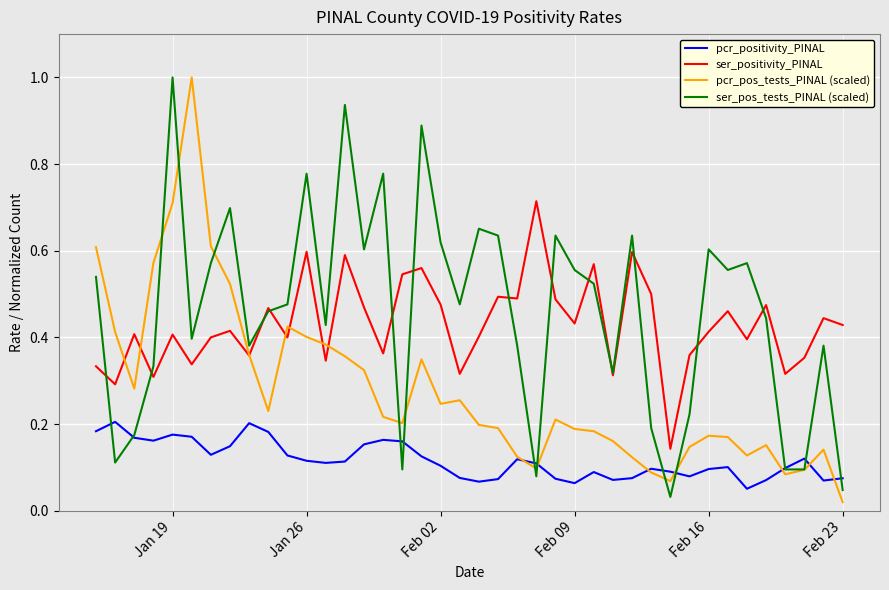

How many lines are shown in the chart?

4